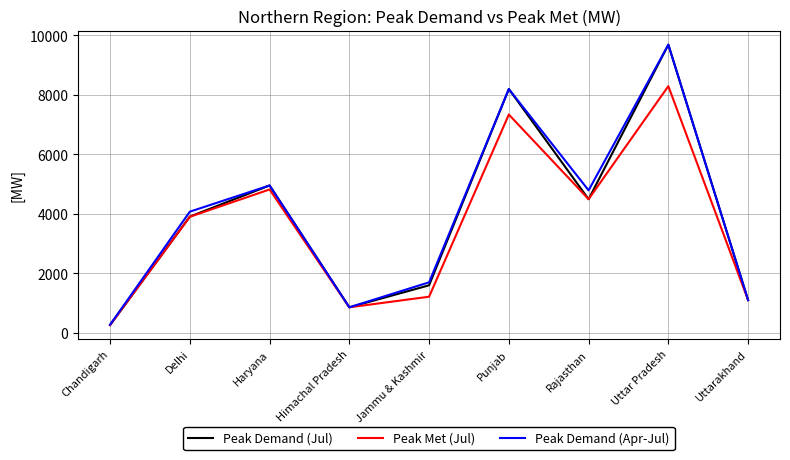

Which series has the widest spread of values?

Peak Demand (Jul)